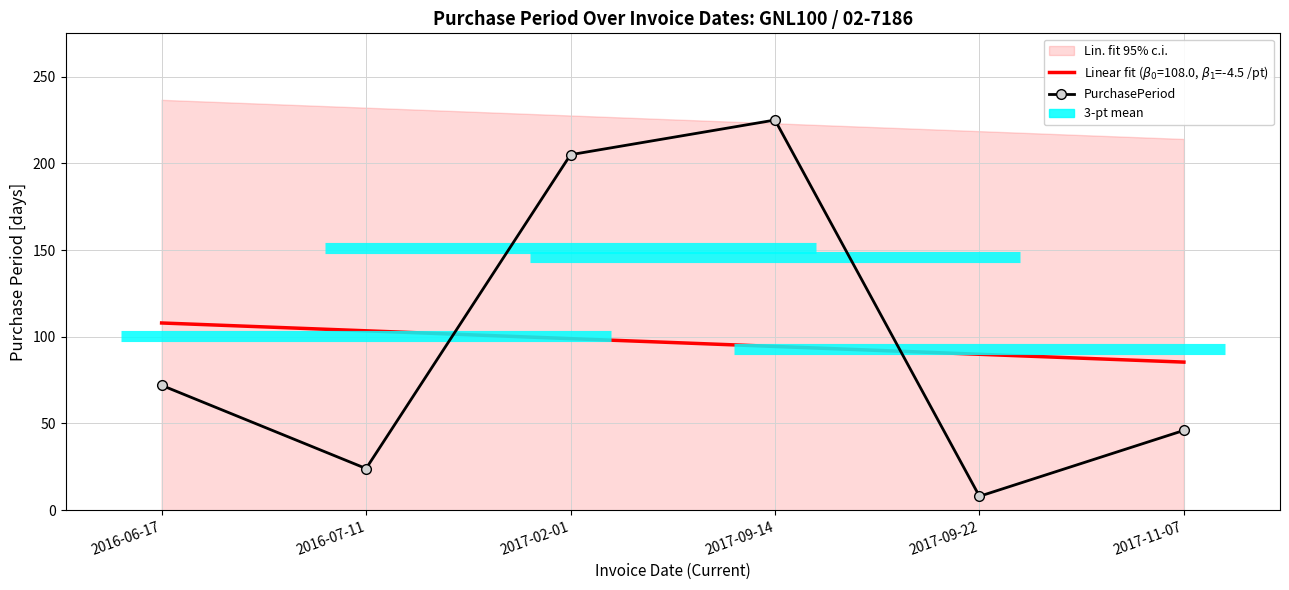

What is the difference between the values at 2017-02-01 and 2016-06-17?

133